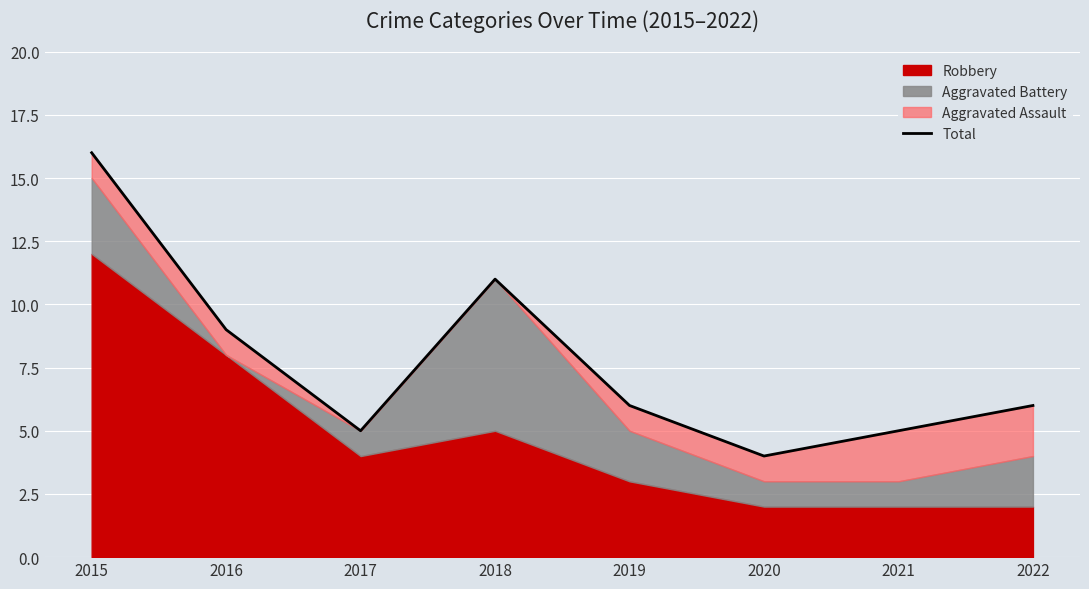

What is the ratio of the value at 2019 to the value at 2015?

0.4